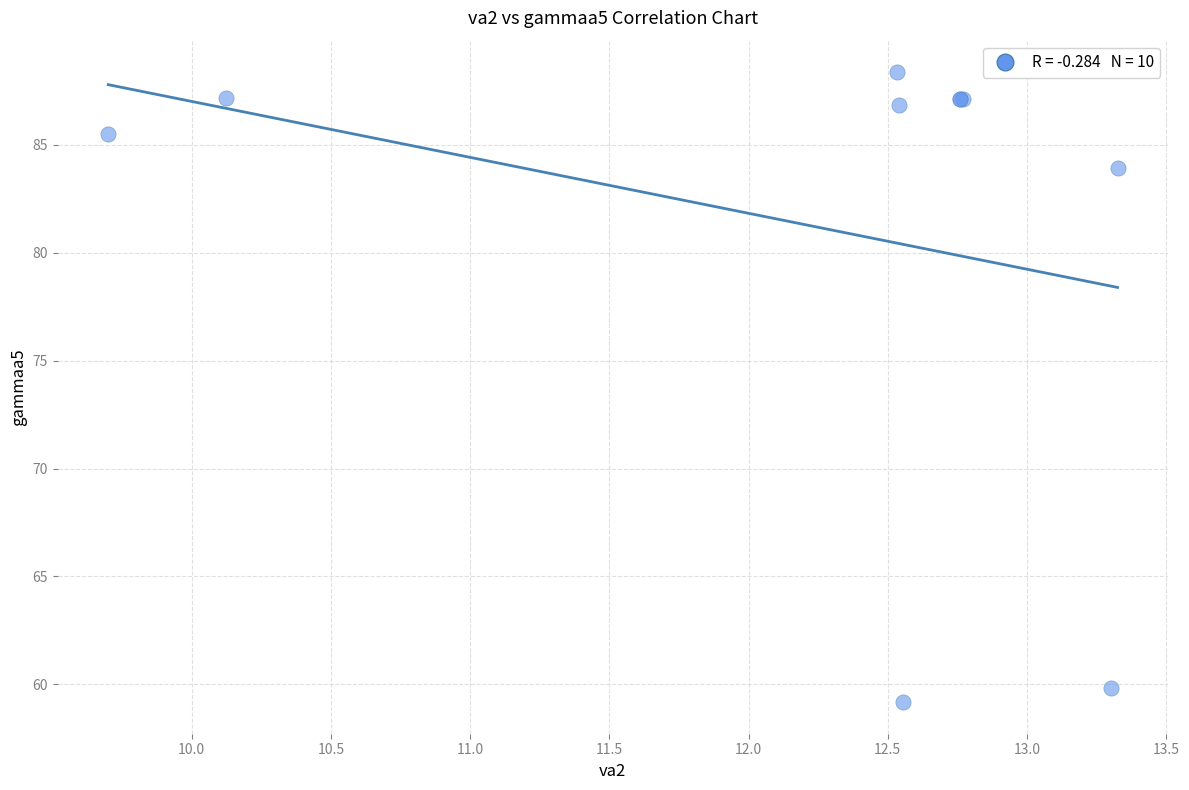

What Y value in the scatter plot is closest to 73?

83.9